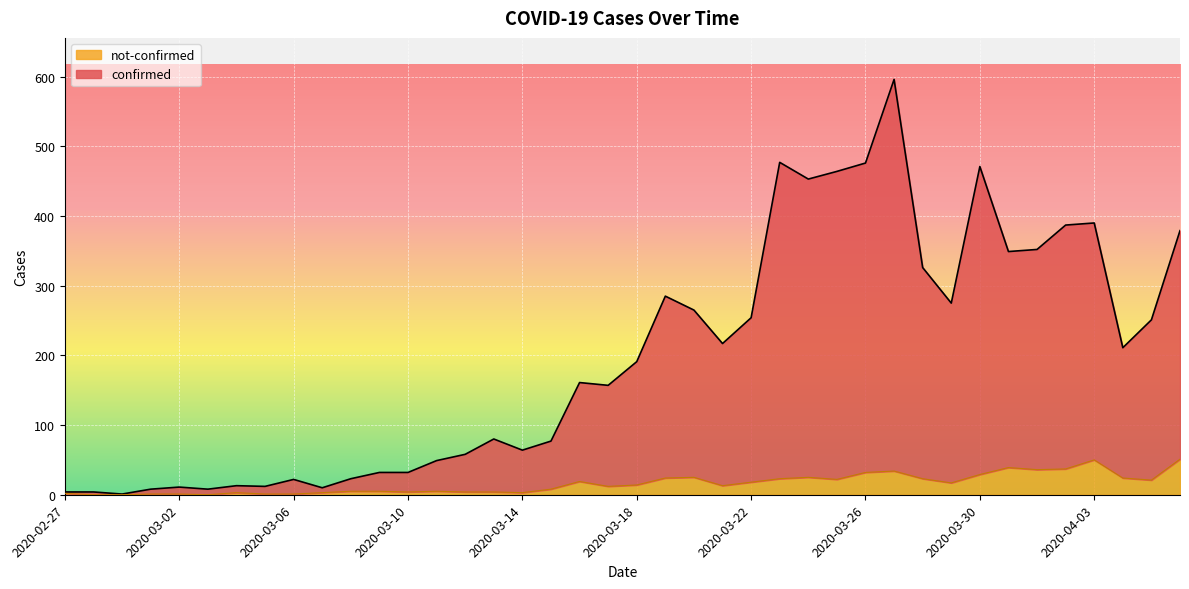

At which label does not-confirmed first exceed 14?

2020-03-16